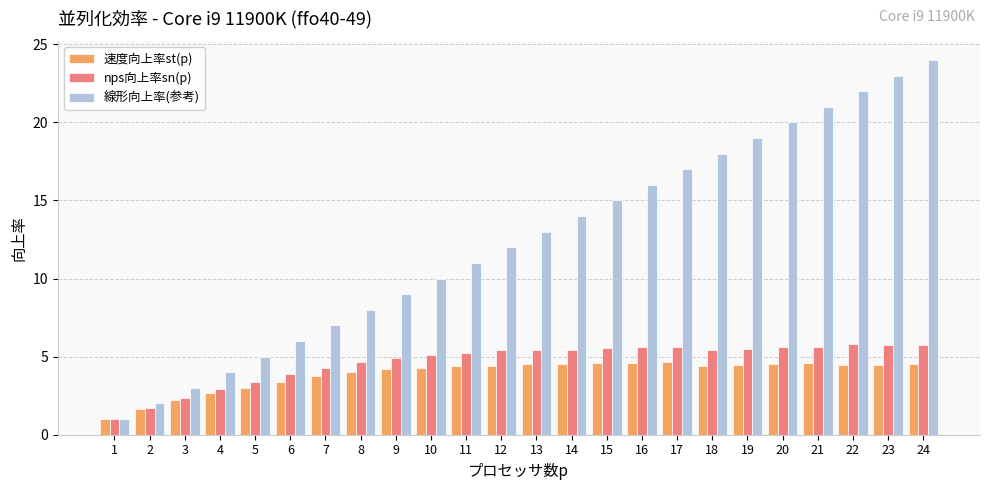

What is the value of the 速度向上率st(p) bar at the 24th from the left?

4.5